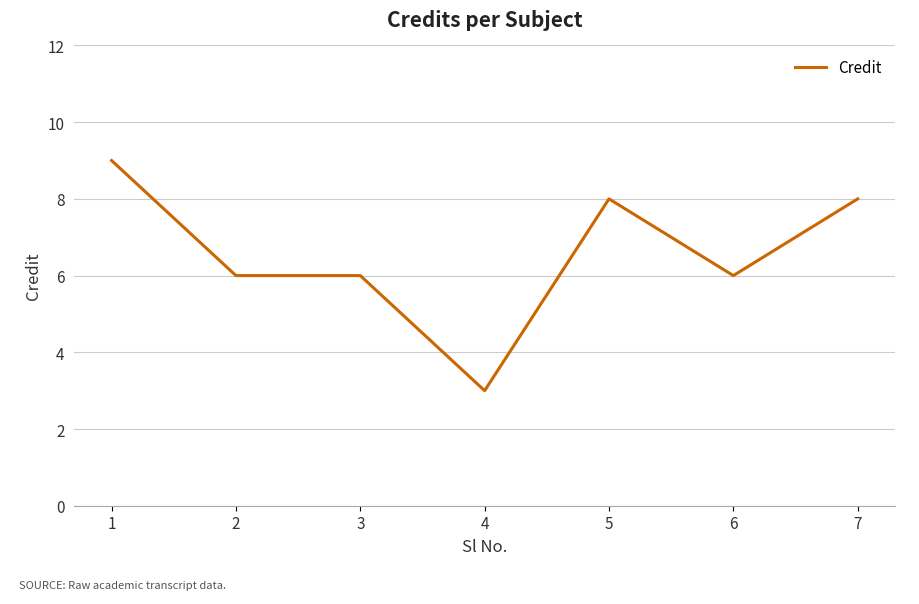

The chart shows a value of 6 at 6. True or false?

True